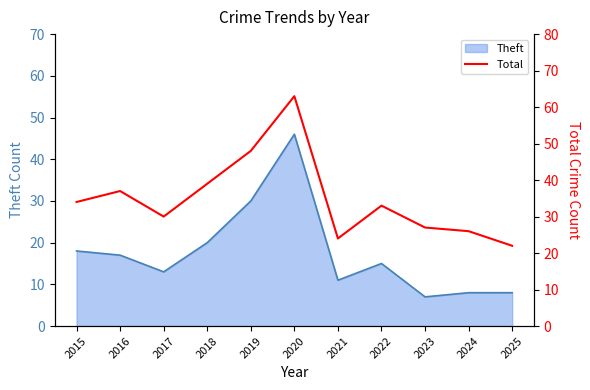

Rank the categories by value from lowest to highest.

2025, 2021, 2024, 2023, 2017, 2022, 2015, 2016, 2018, 2019, 2020